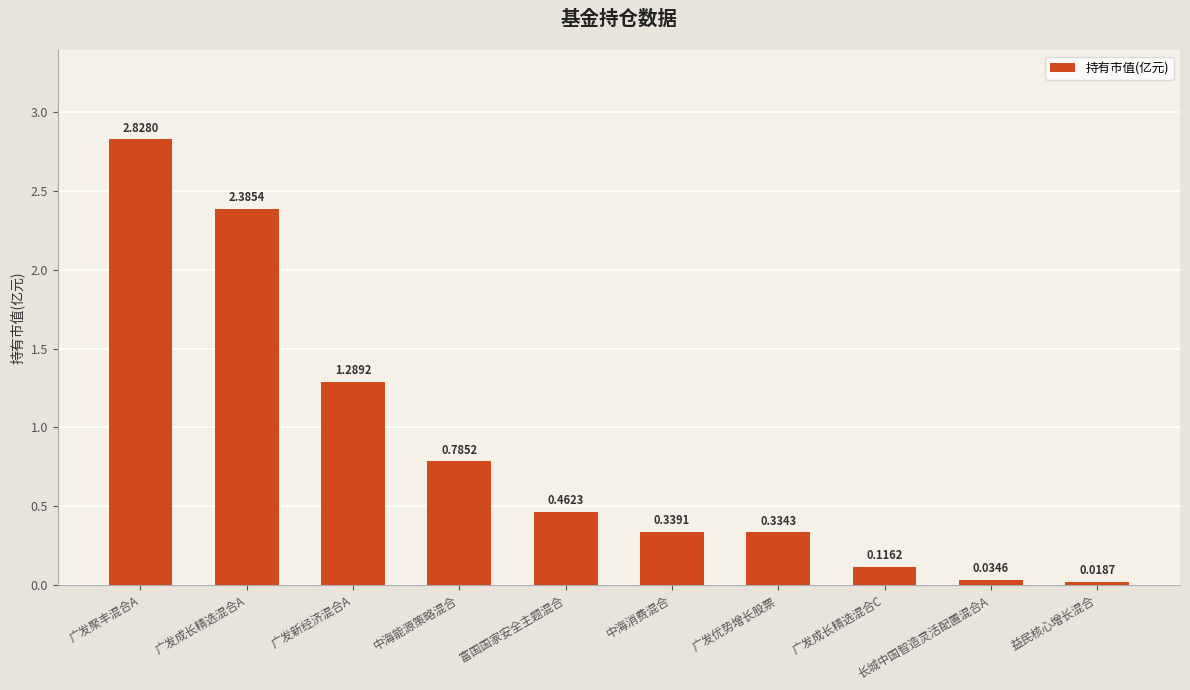

Count the number of data series in this chart.

1